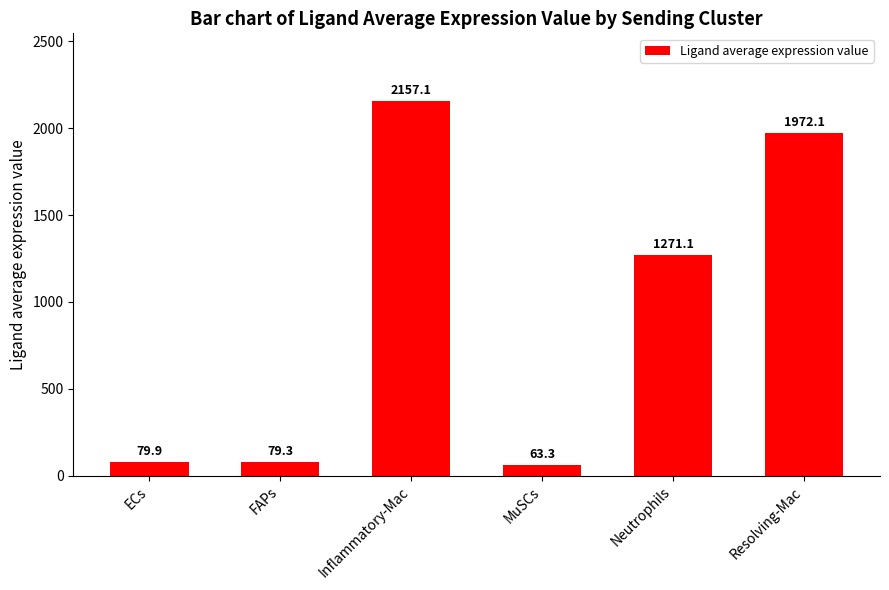

What is the difference between the second highest and second lowest values?

1892.8